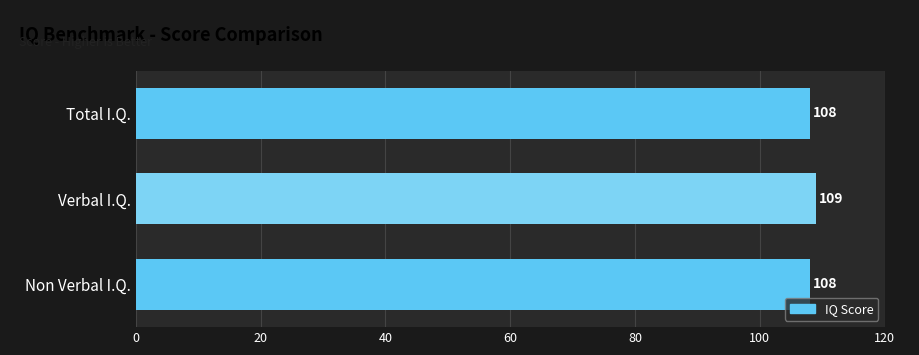

Is it true that the value at Total I.Q. is 164?

False